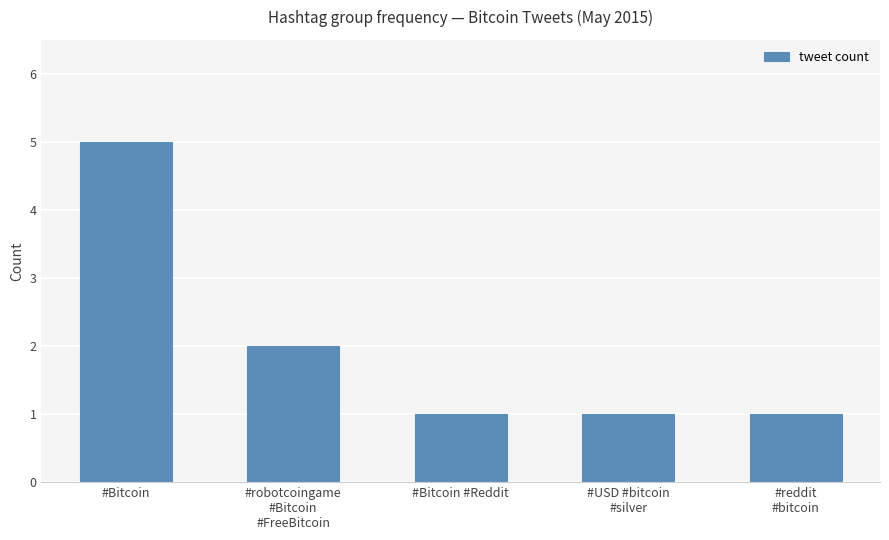

Reading left to right, transcribe all the data shown in this chart.

#Bitcoin=5	#robotcoingame
#Bitcoin
#FreeBitcoin=2	#Bitcoin #Reddit=1	#USD #bitcoin
#silver=1	#reddit
#bitcoin=1